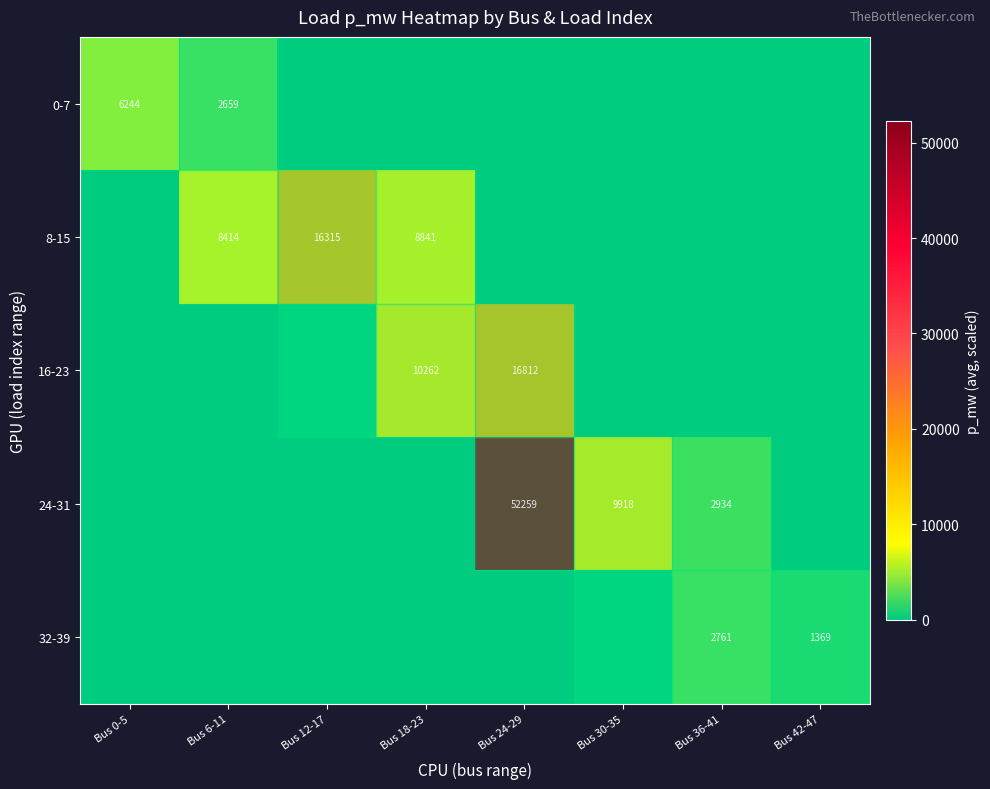

True or false: 8-15 has a value of 8414 at Bus 6-11.

True